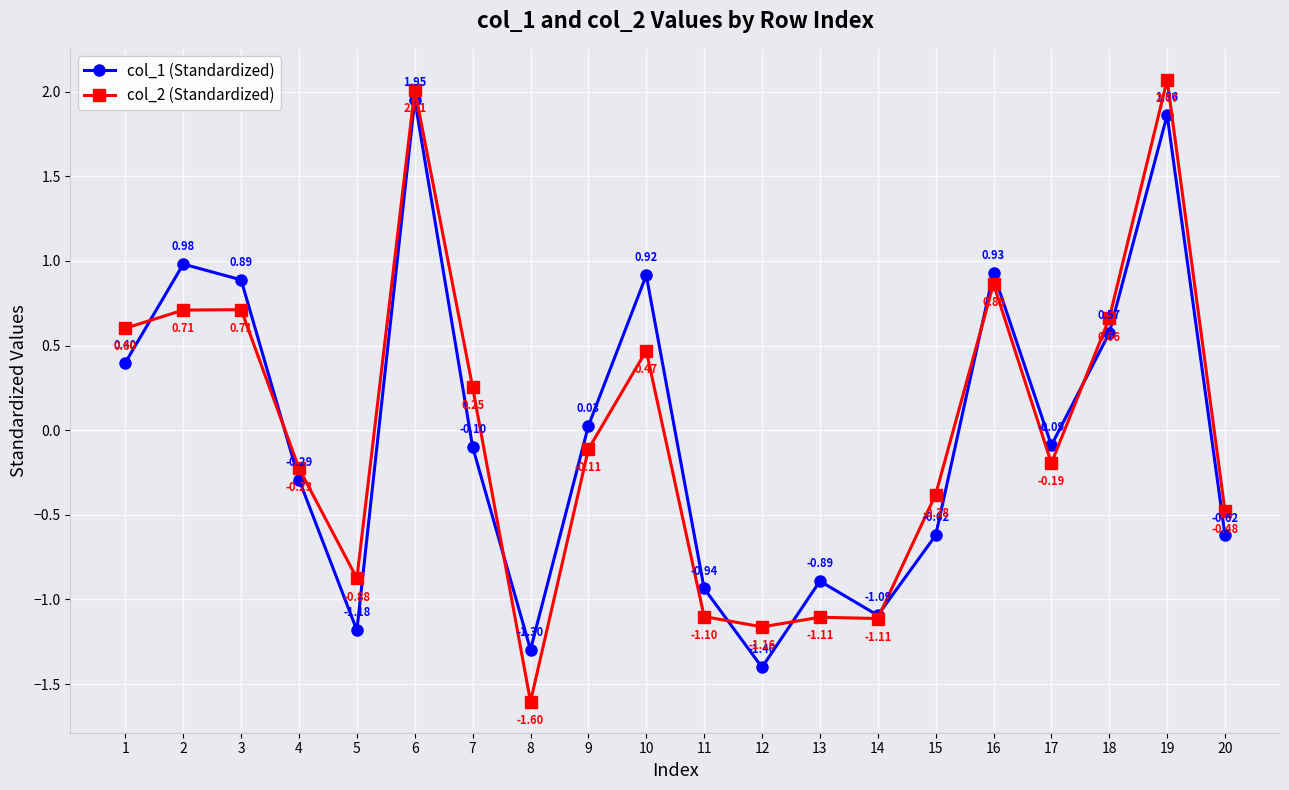

True or false: col_2 (Standardized) has more than 1 interior local peaks.

True